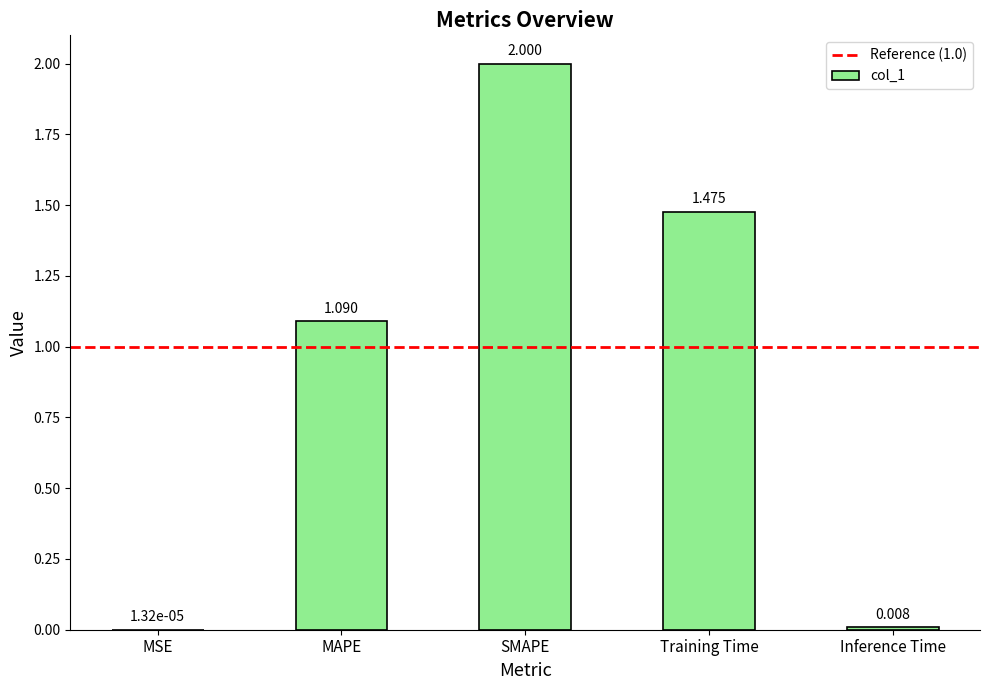

At which label is the value closest to 1?

MAPE